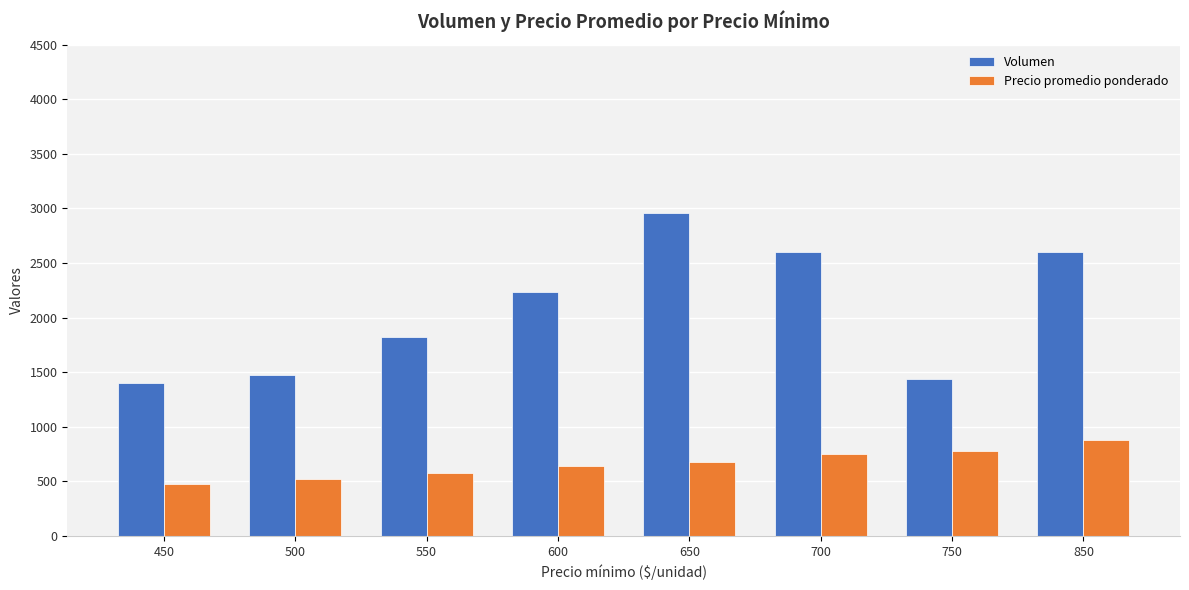

What is the highest value of the Precio promedio ponderado series?

875